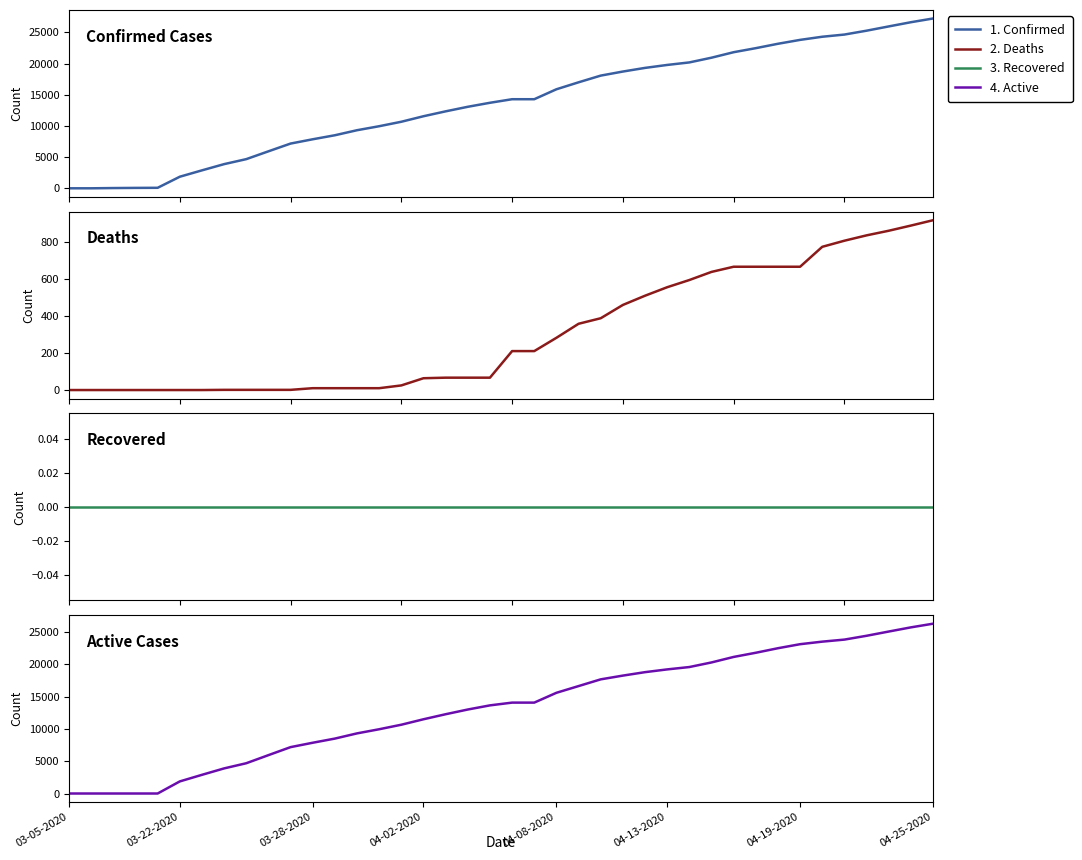

What is the value of the Active point at the 12th from the left?

7865